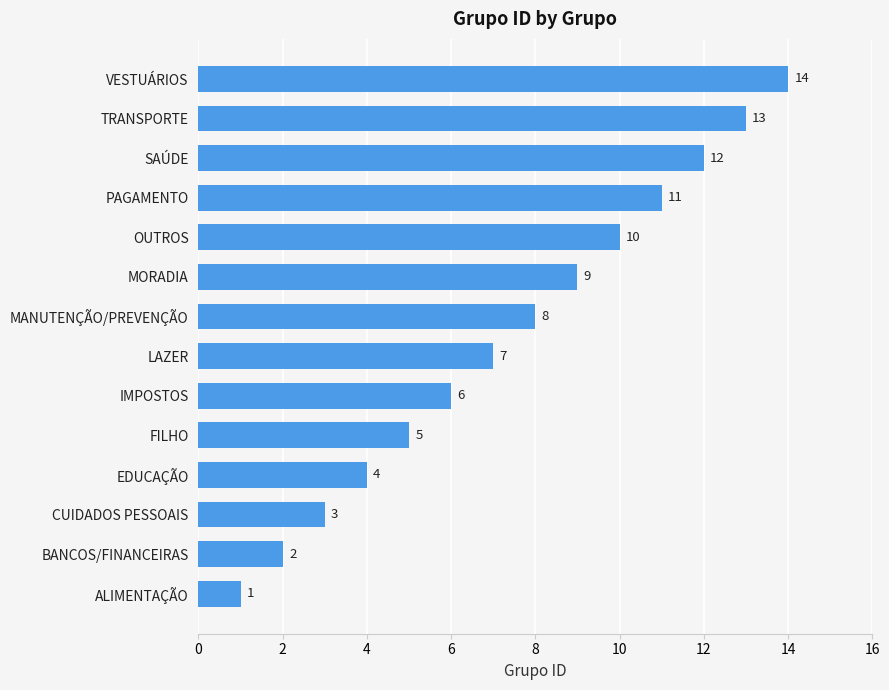

Approximately how many times larger is the value at SAÚDE compared to TRANSPORTE?

0.9